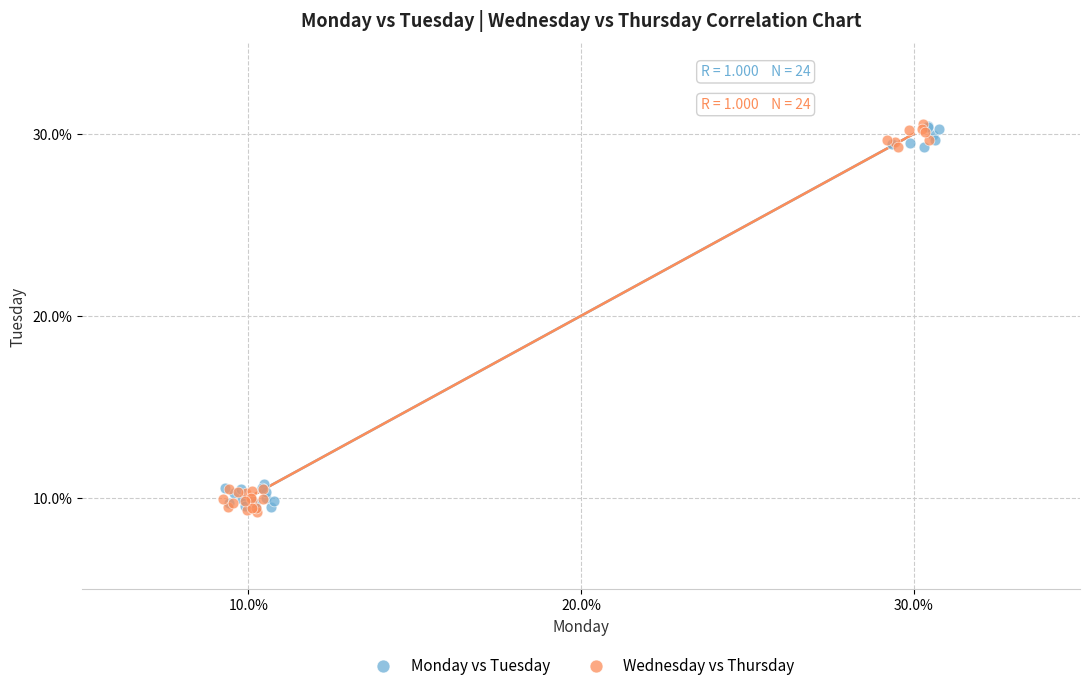

What are all the series names shown in the legend?

Monday vs Tuesday, Wednesday vs Thursday